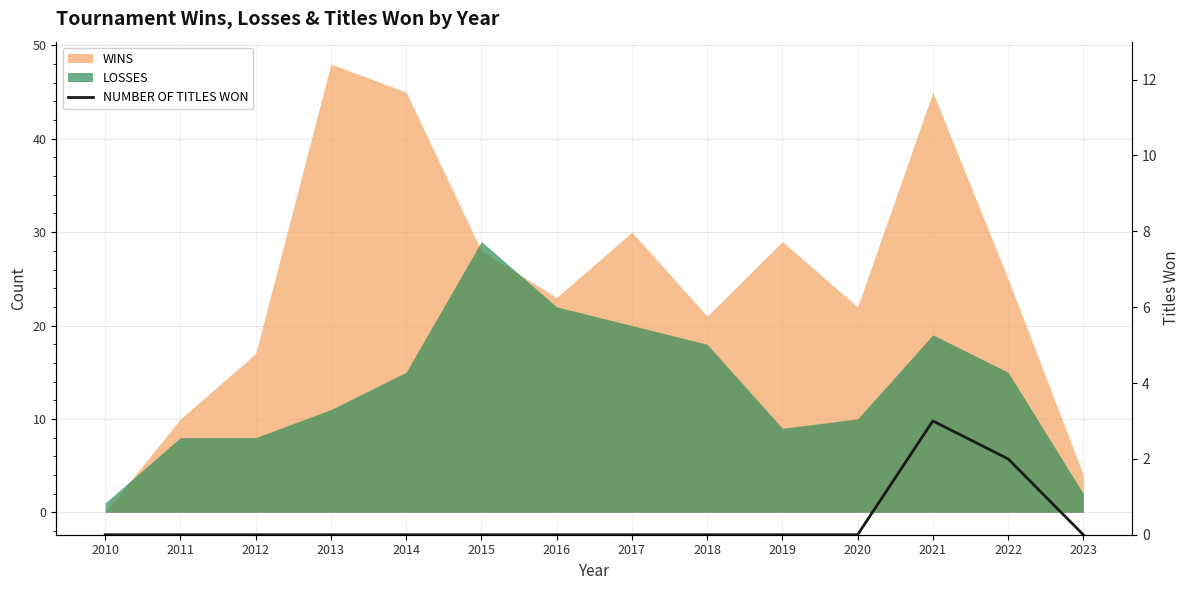

List the labels in order of value, smallest first.

2010, 2011, 2012, 2013, 2014, 2015, 2016, 2017, 2018, 2019, 2020, 2023, 2022, 2021